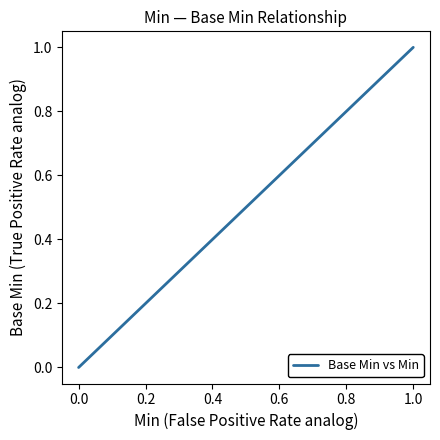

Between 1.0 and 0.0, which is larger?

1.0